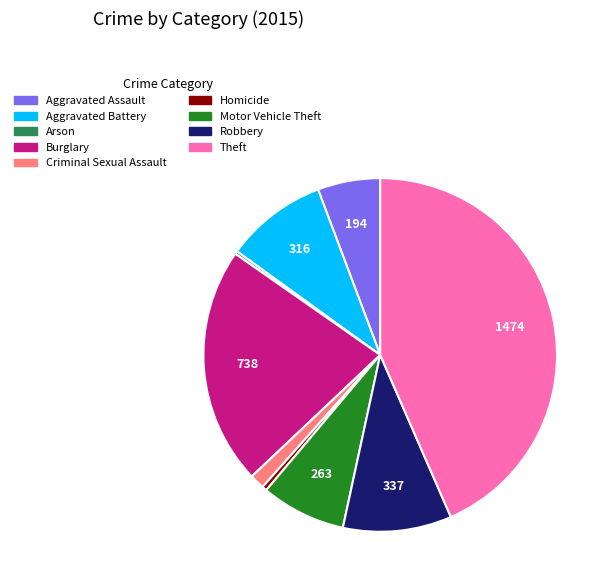

Is the sum of Homicide and Aggravated Assault greater than half?

No